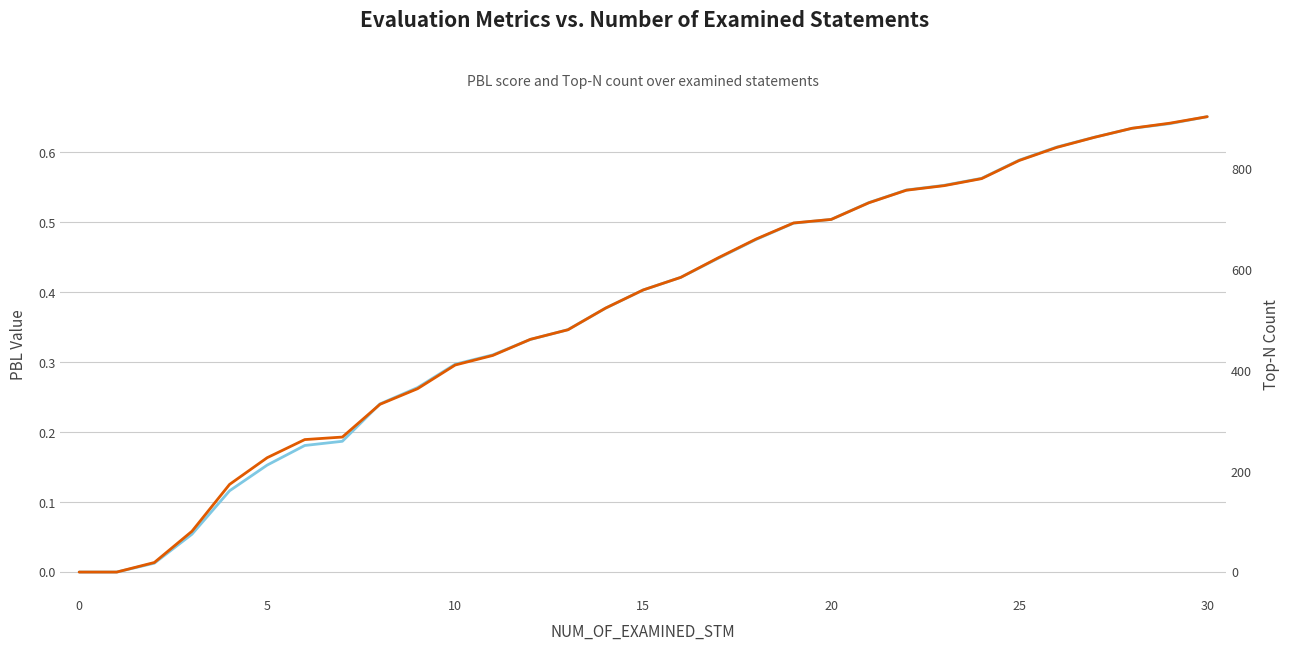

Which series changed the most between 0 and 22?

Top-N